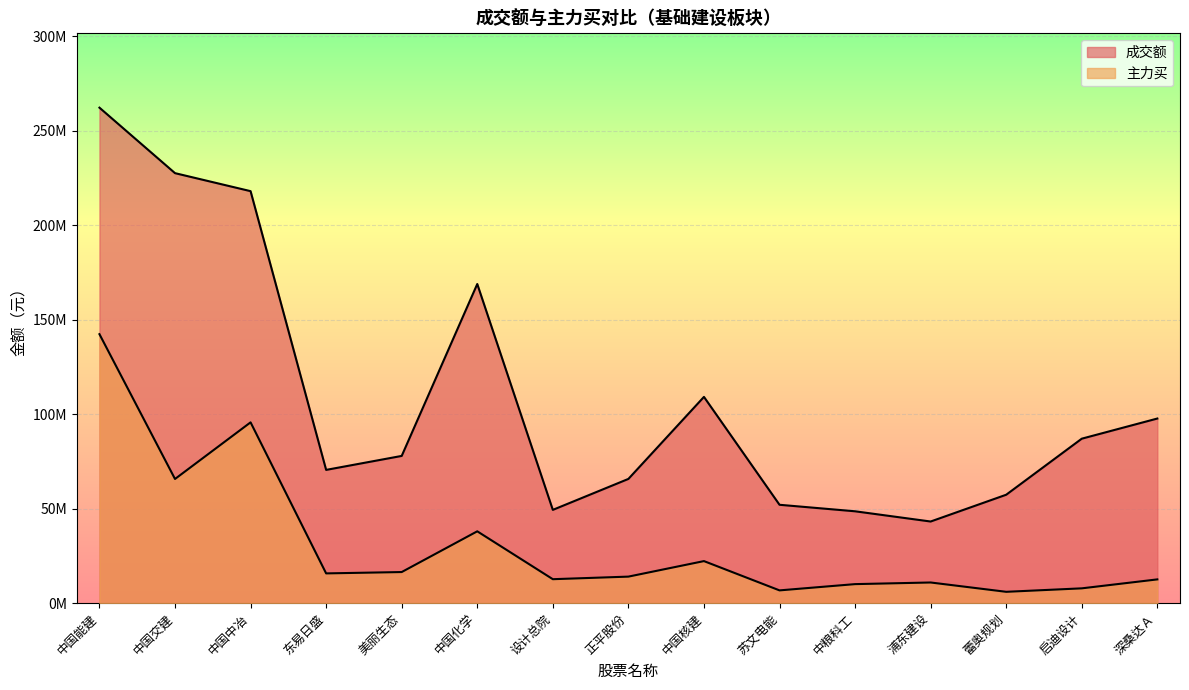

Where does the 成交额 series first go above 77907461?

中国能建